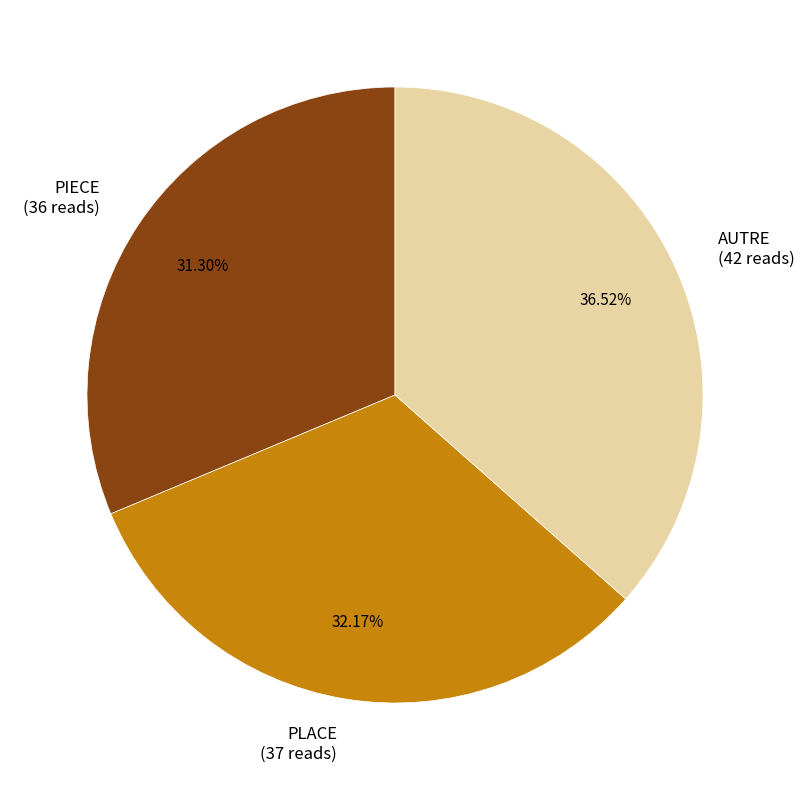

Is the sum of PLACE and PIECE greater than half?

Yes